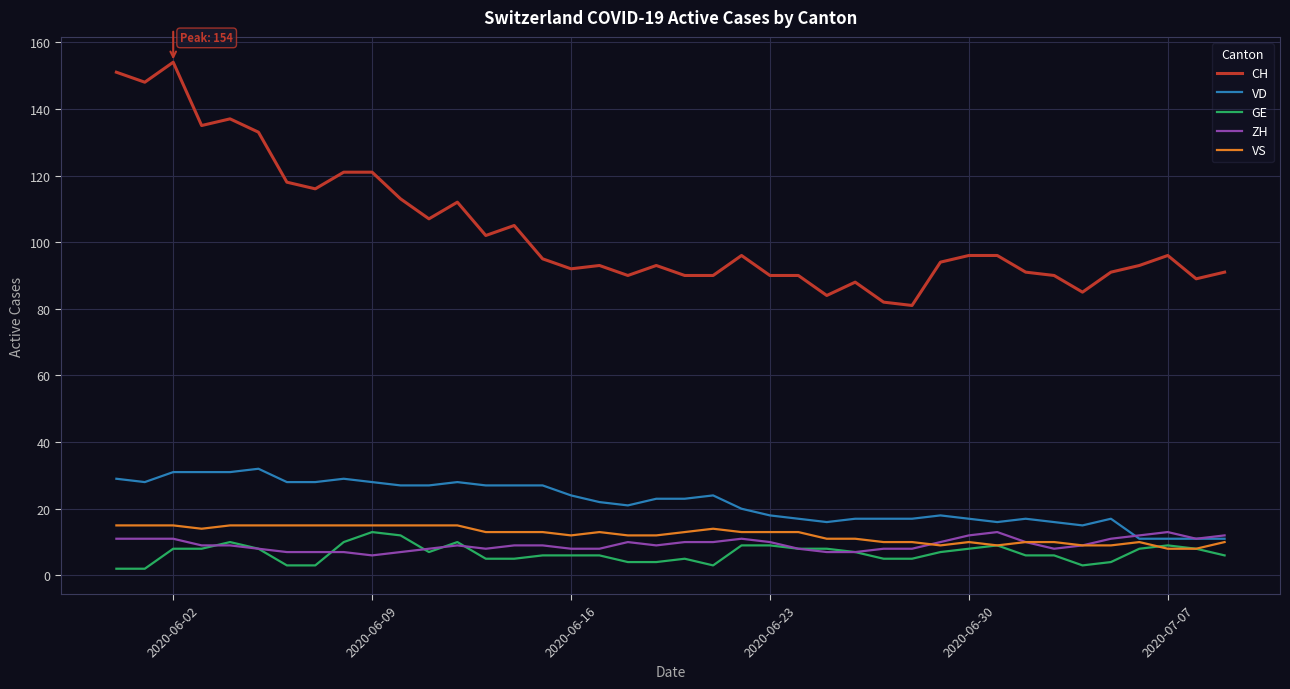

True or false: GE and CH intersect in this chart.

False